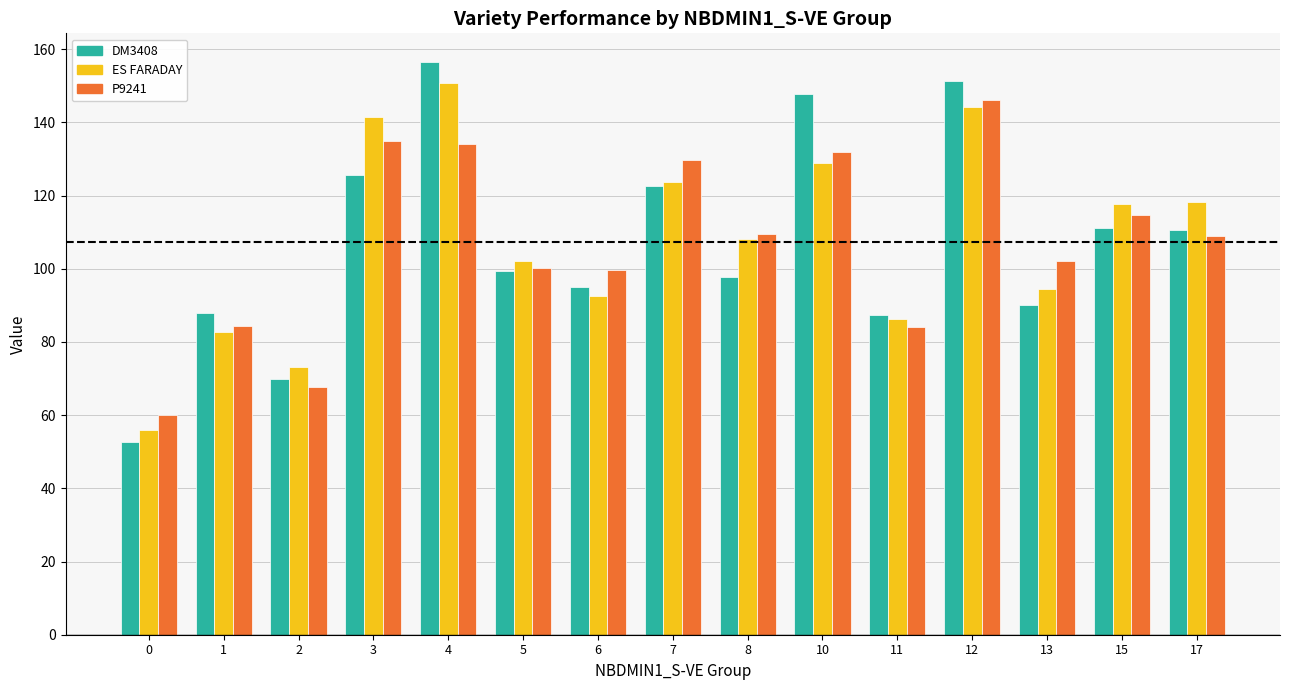

Is the value of ES FARADAY at 13 greater than the value of DM3408 at 0?

Yes